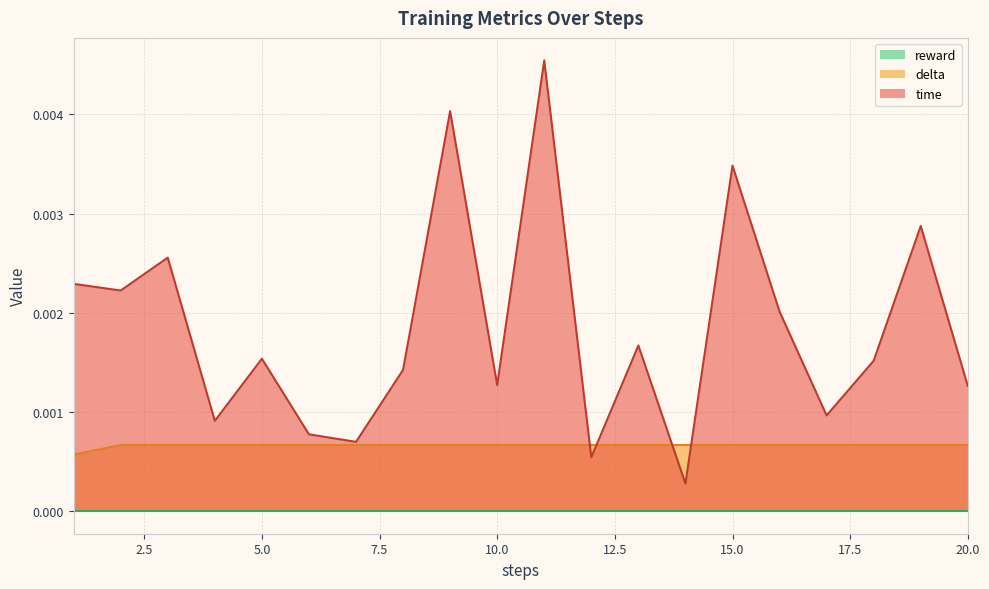

List the labels in order of time value, smallest first.

14, 12, 7, 6, 4, 17, 20, 10, 8, 18, 5, 13, 16, 2, 1, 3, 19, 15, 9, 11